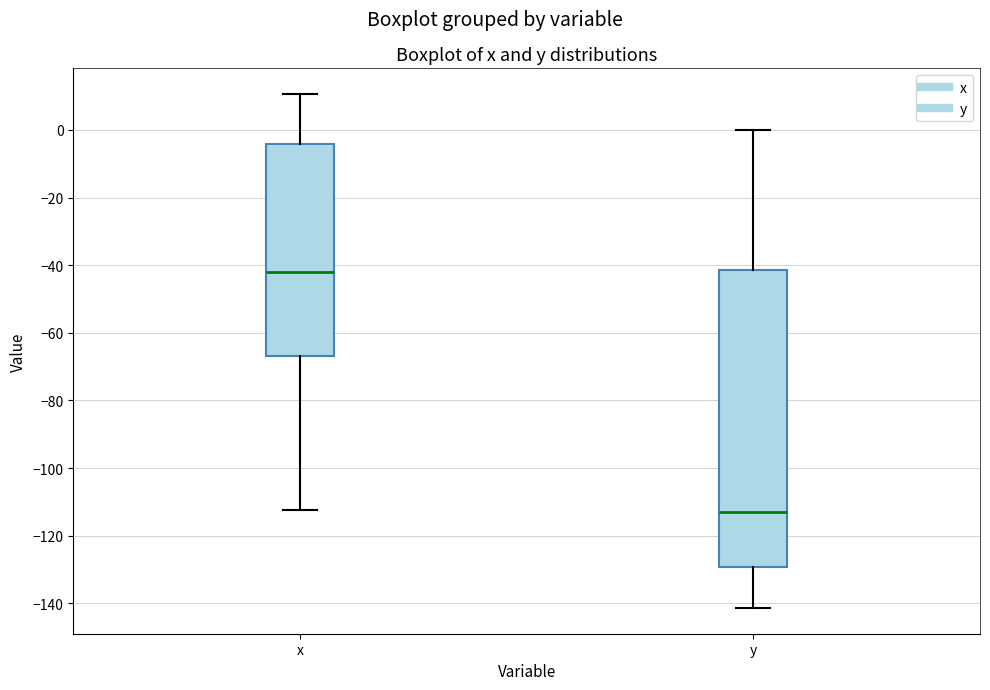

Reading left to right, transcribe this box plot: for each box, give where its median line is, the range the box spans, and where its two whiskers end, as read against the y-axis. The values are not printed on the chart, so give them approximately, as read against the axis.

x: median -42, box -66 to -4, whiskers -112 to 10
y: median -114, box -130 to -42, whiskers -142 to 0